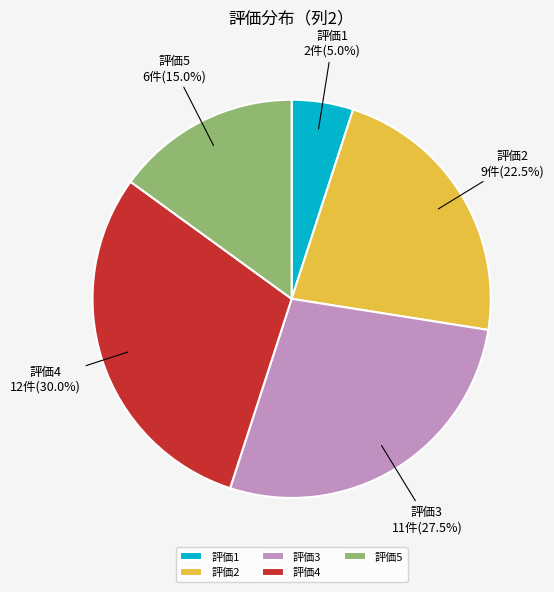

Combined, what portion of the pie is 評価1 and 評価4?

35.0%